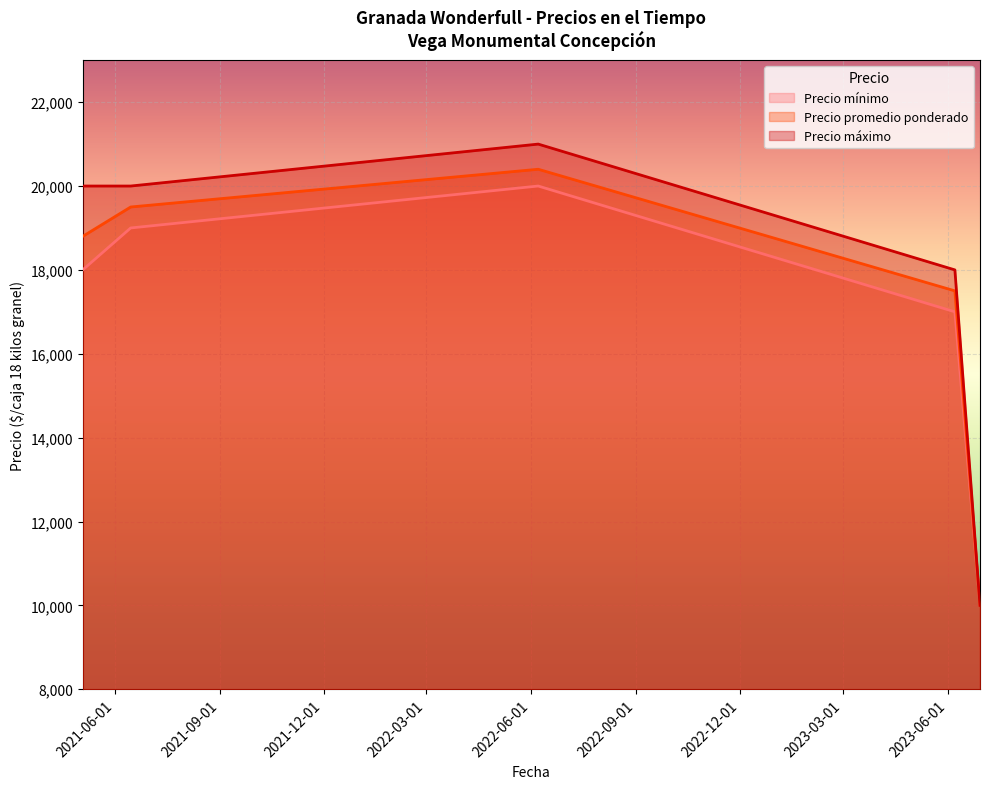

In Precio mínimo, how many points are higher than both neighbors (excluding endpoints)?

1